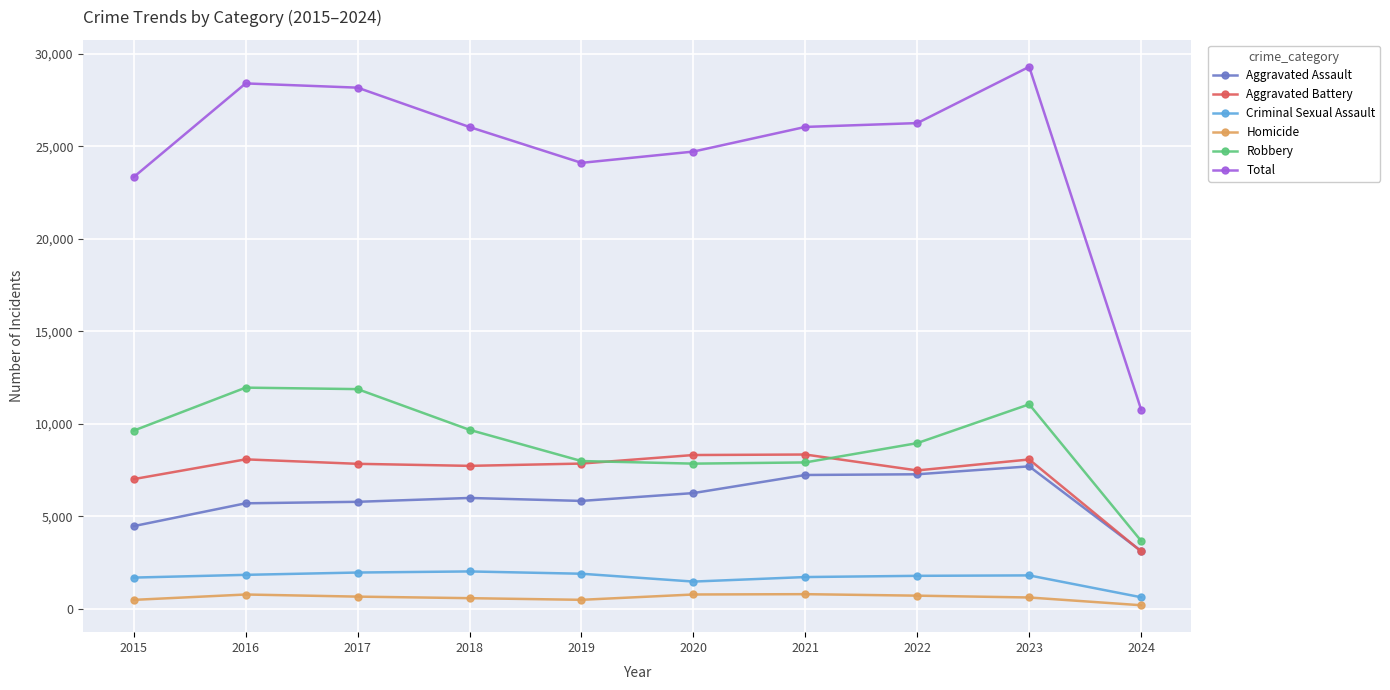

What is the lowest value of the Total series?

10776